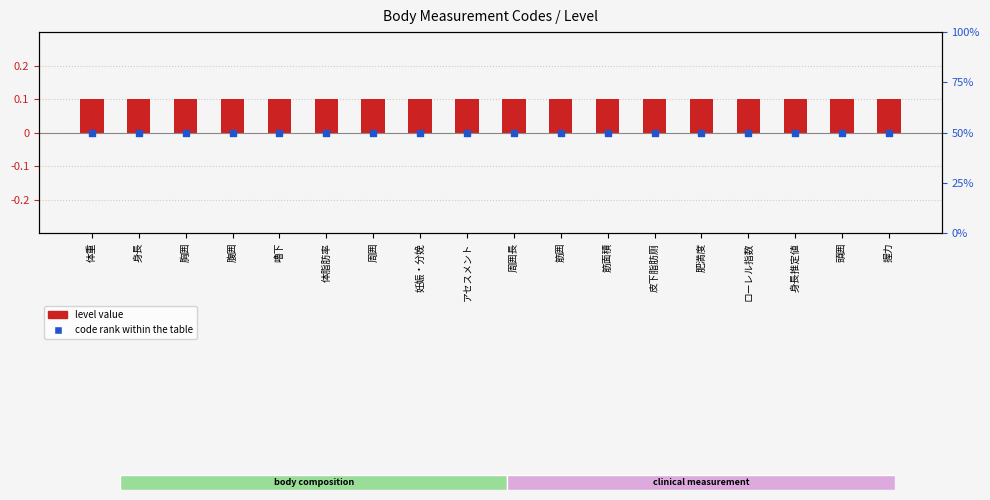

Which series contains the highest Y value?

code rank within the table